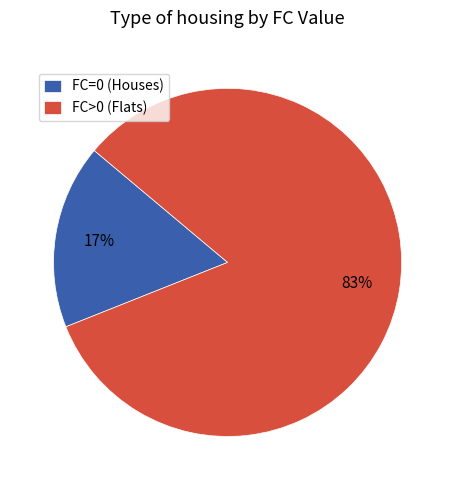

The FC>0 (Flats) slice represents 93% of the pie. True or false?

False